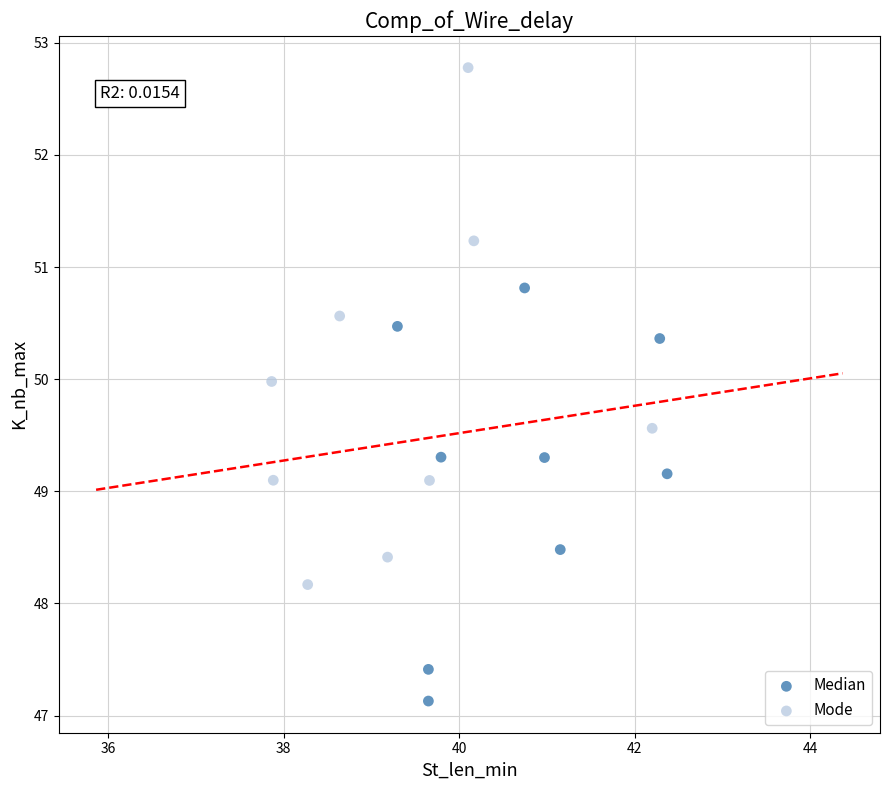

Which series reaches the maximum Y coordinate?

Mode